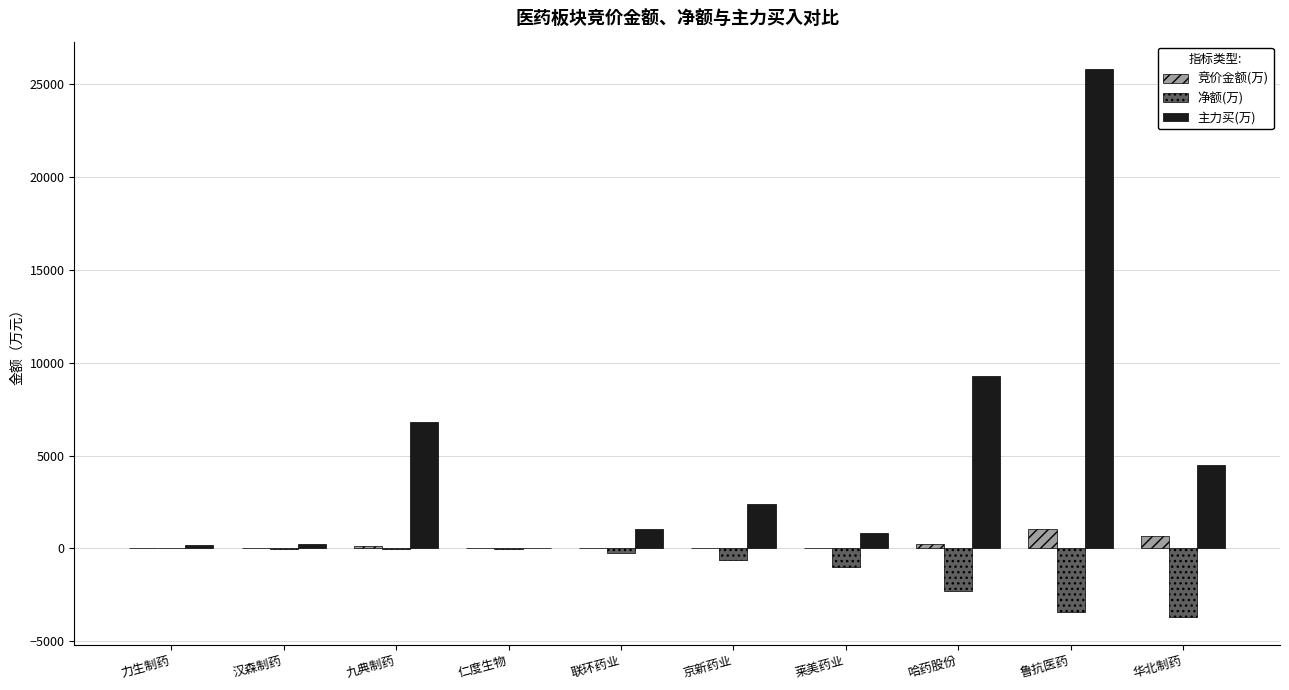

Is the value of 竞价金额(万) at 力生制药 greater than the value of 净额(万) at 华北制药?

Yes